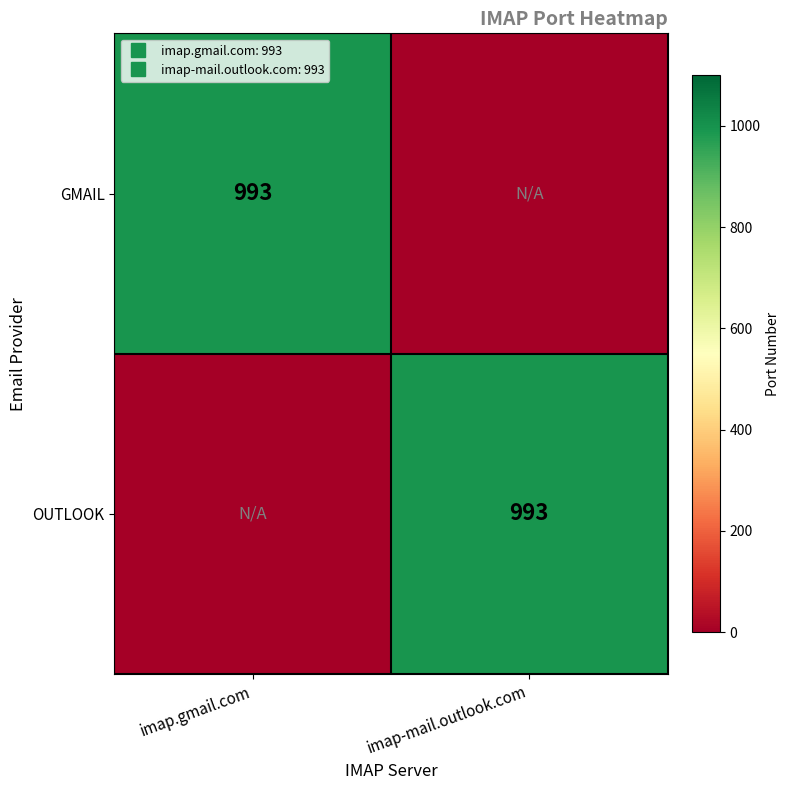

List the labels in order of OUTLOOK value, smallest first.

imap.gmail.com, imap-mail.outlook.com